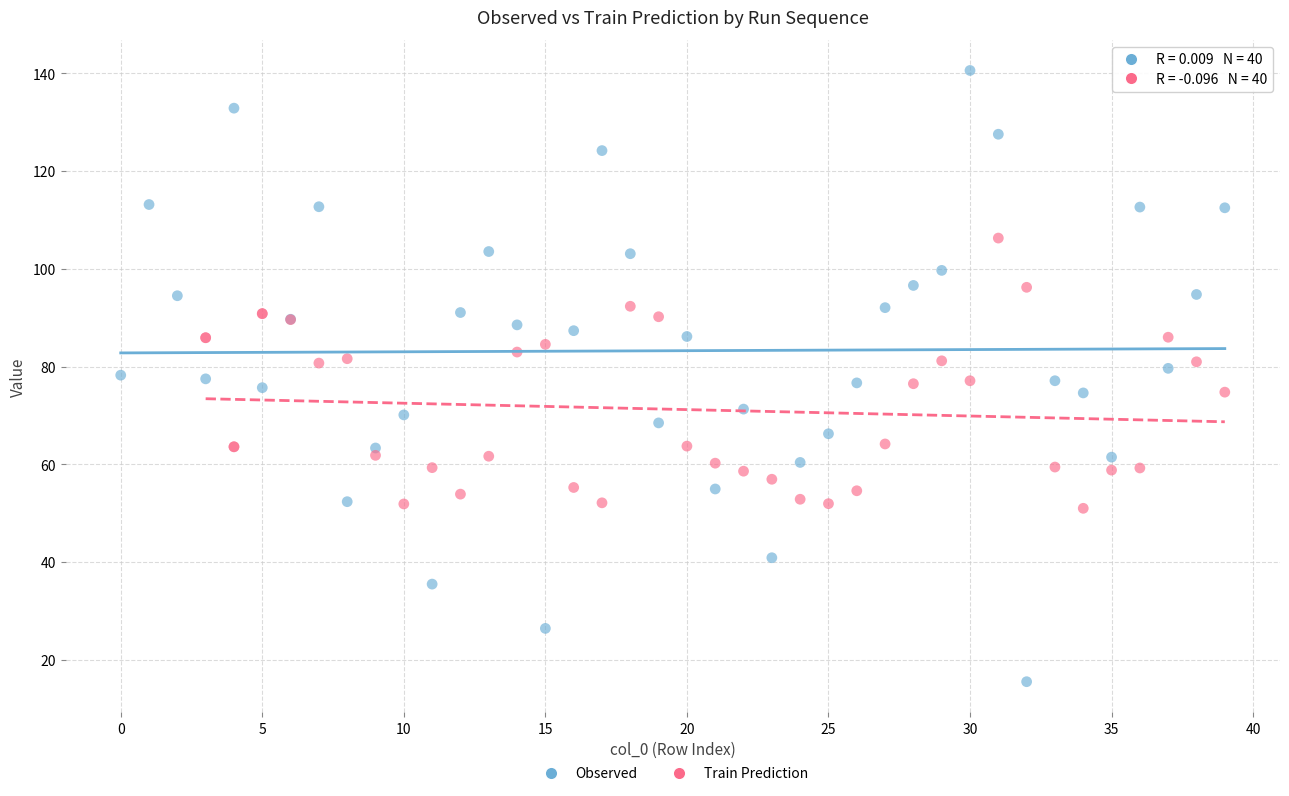

Which series contains the lowest Y value?

Observed